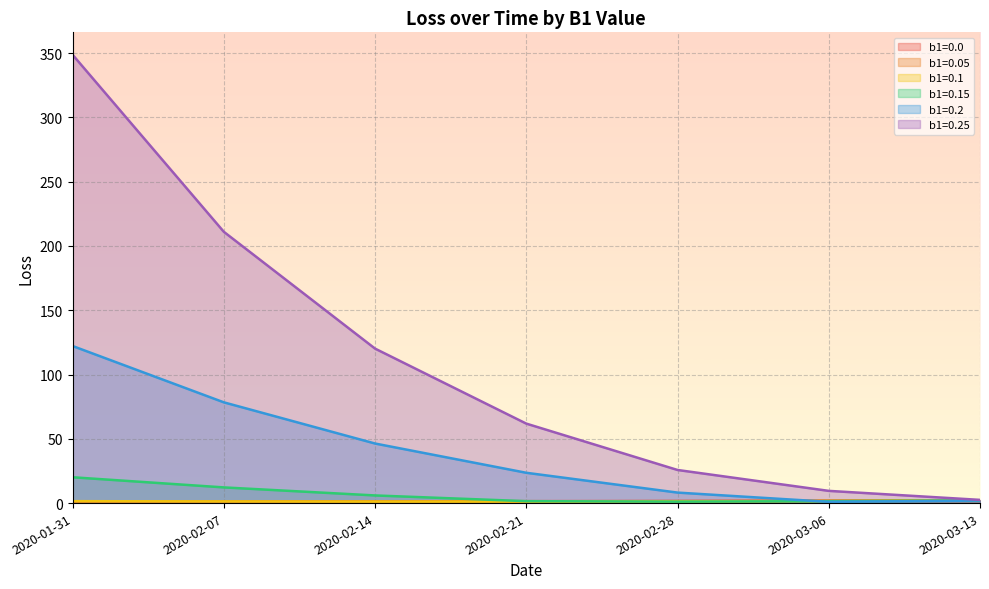

True or false: b1=0.15 and b1=0.25 intersect in this chart.

False